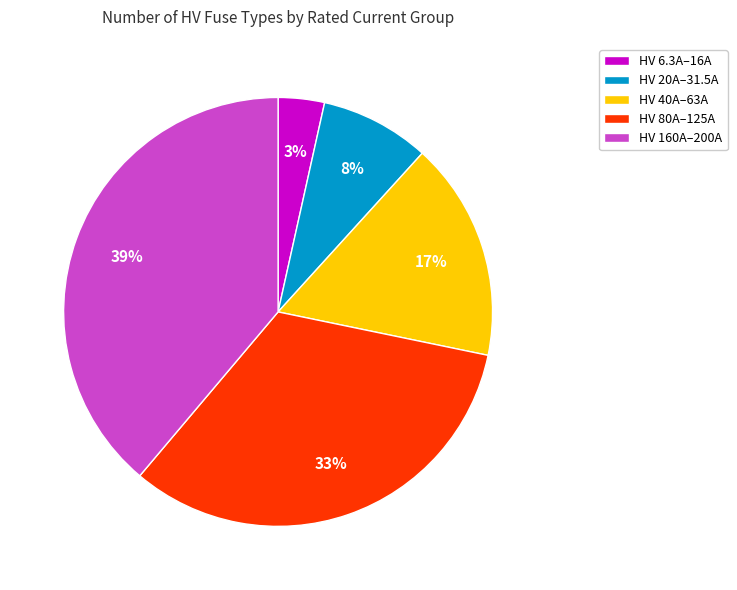

Which slice is the largest?

HV 160A–200A